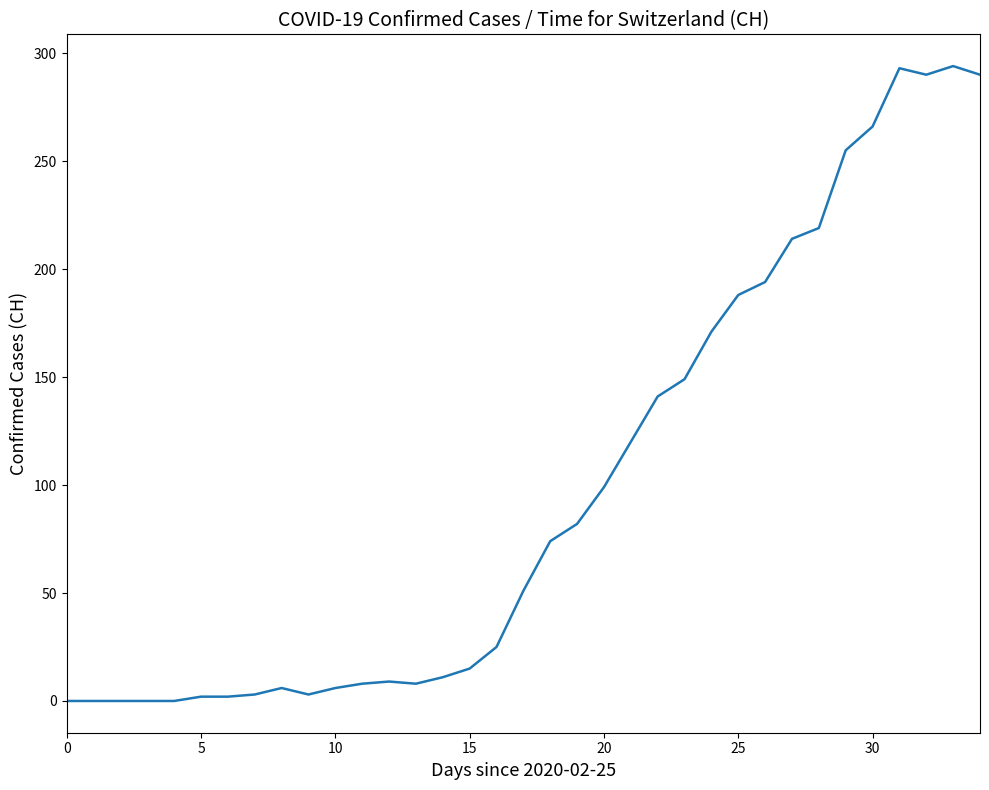

What is the difference between the maximum and minimum values?

294